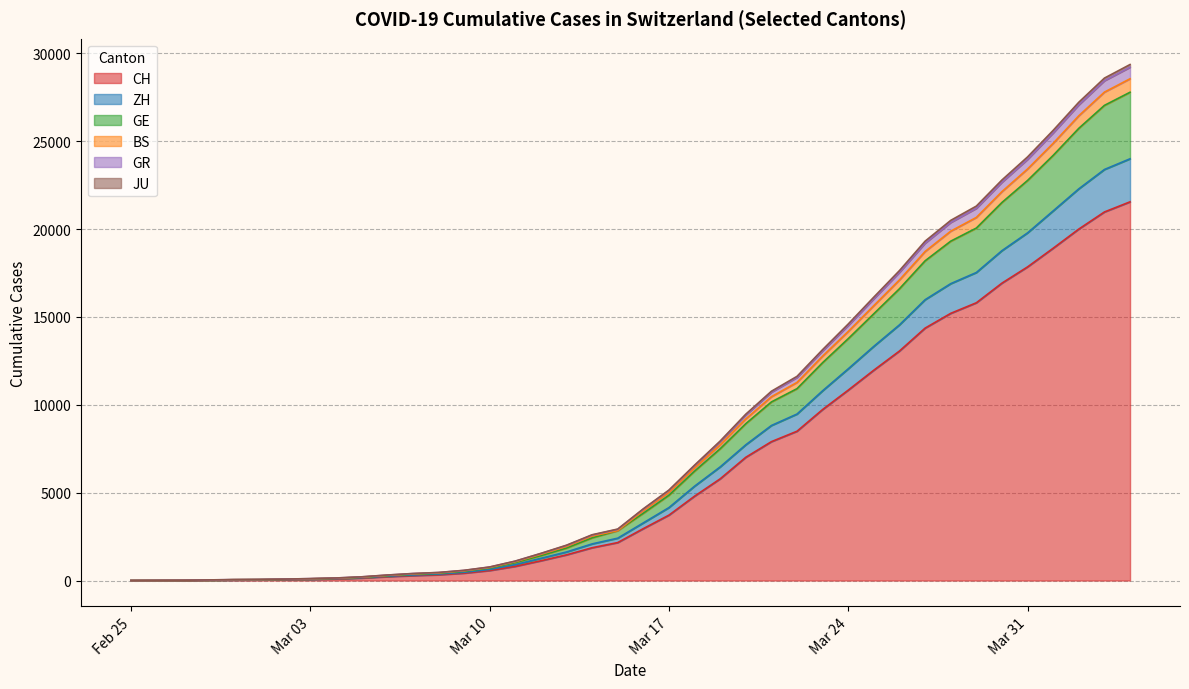

What is the approximate value of JU at 2020-03-27?

19202